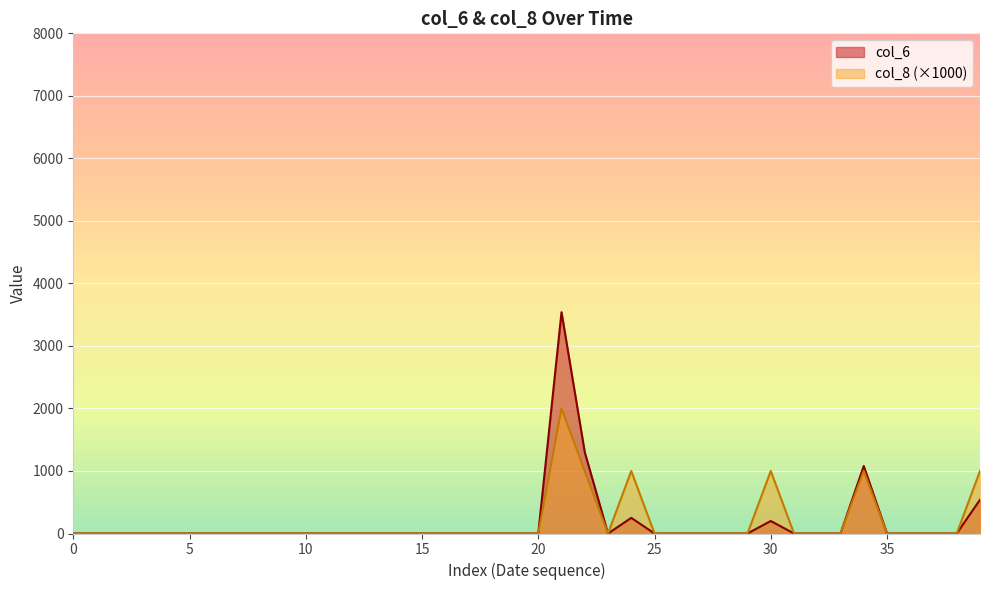

What is the label of the 13th point from the left?

12